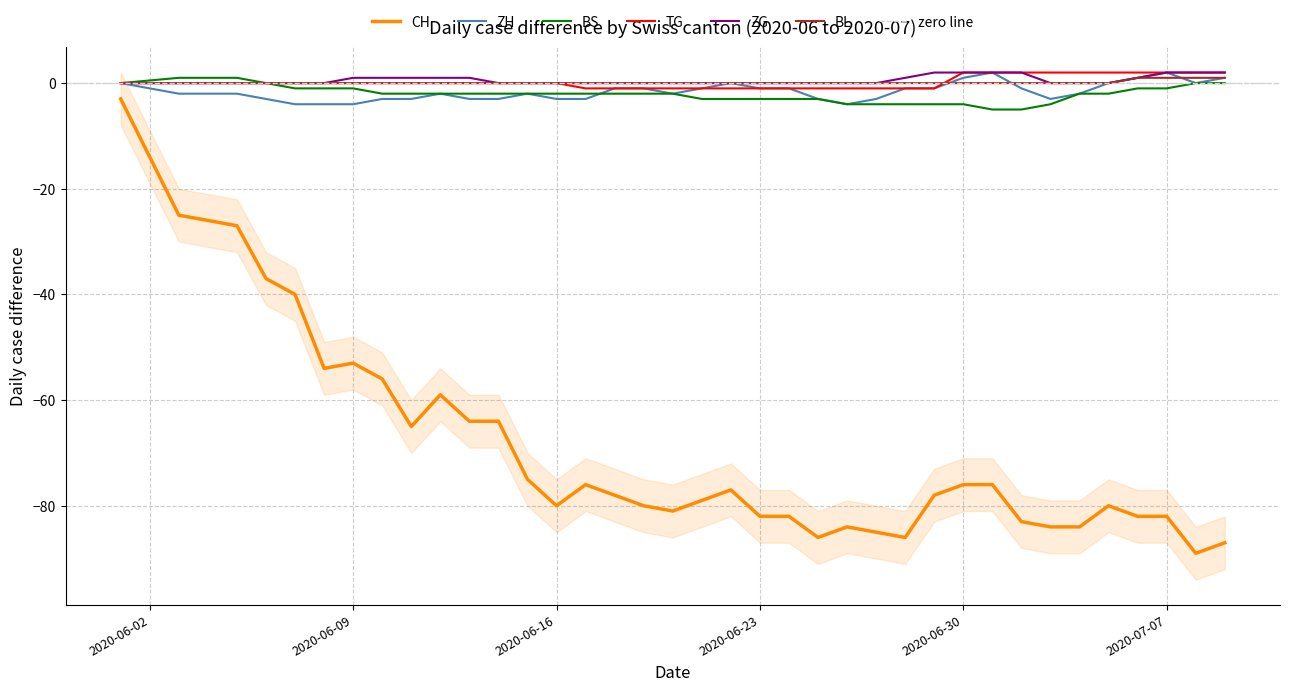

What is the lowest value of the ZH series?

-4